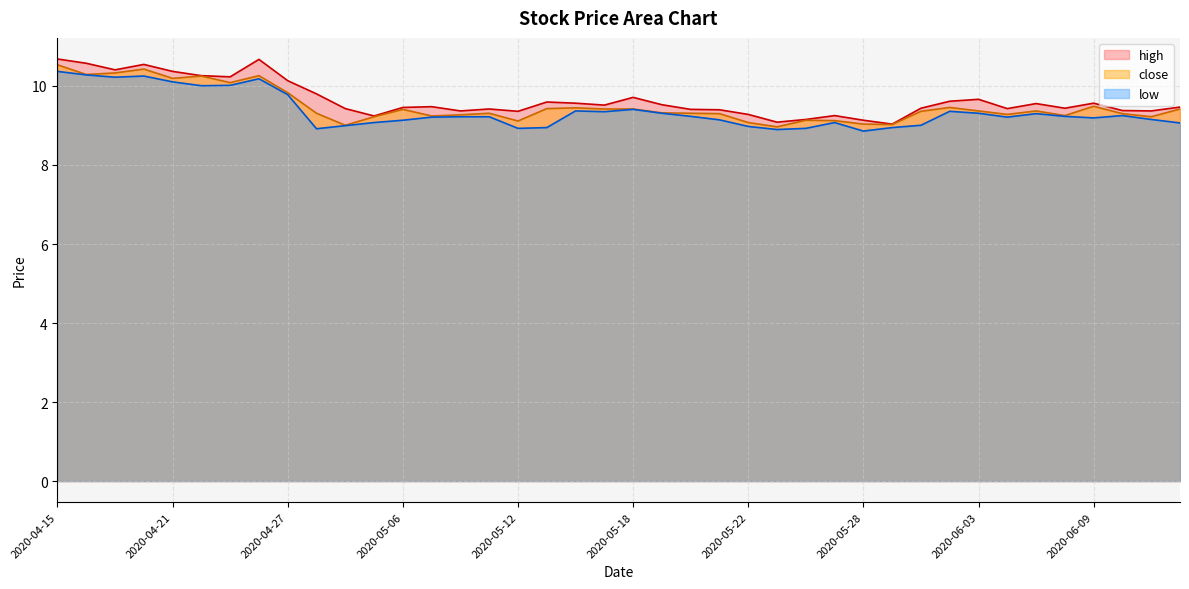

How many interior local peaks does the close series have?

10